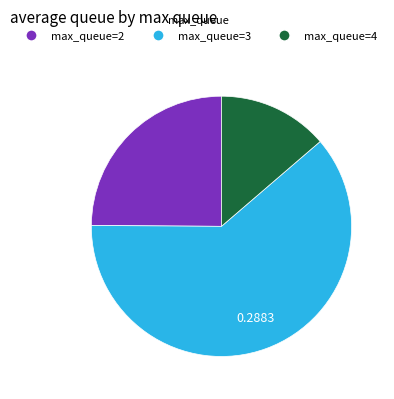

Rank the categories by value from lowest to highest.

max_queue=4, max_queue=2, max_queue=3